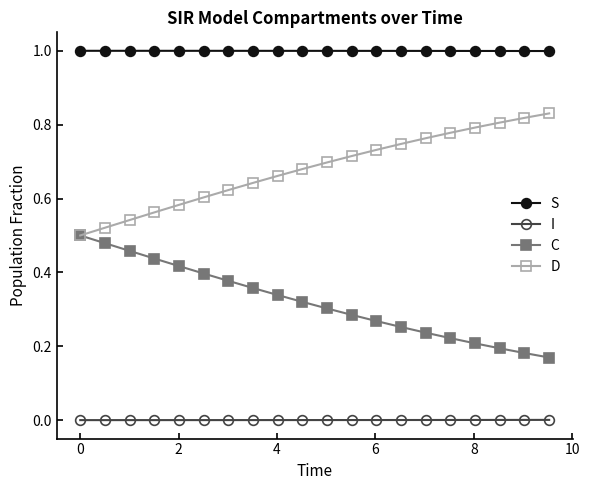

True or false: I and D cross at least once.

False